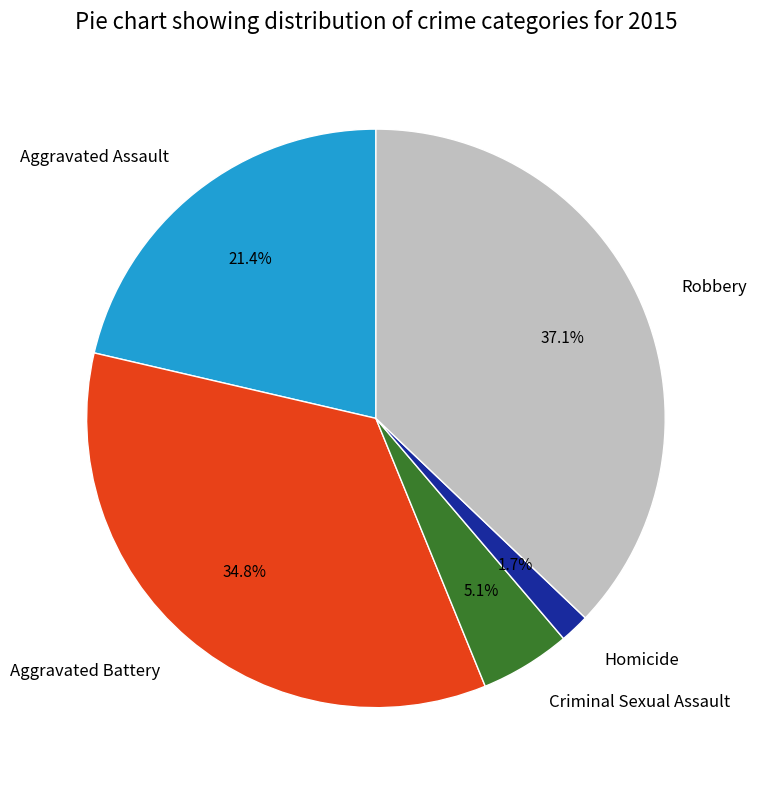

To the nearest percent, what percentage of the pie is Robbery?

37%